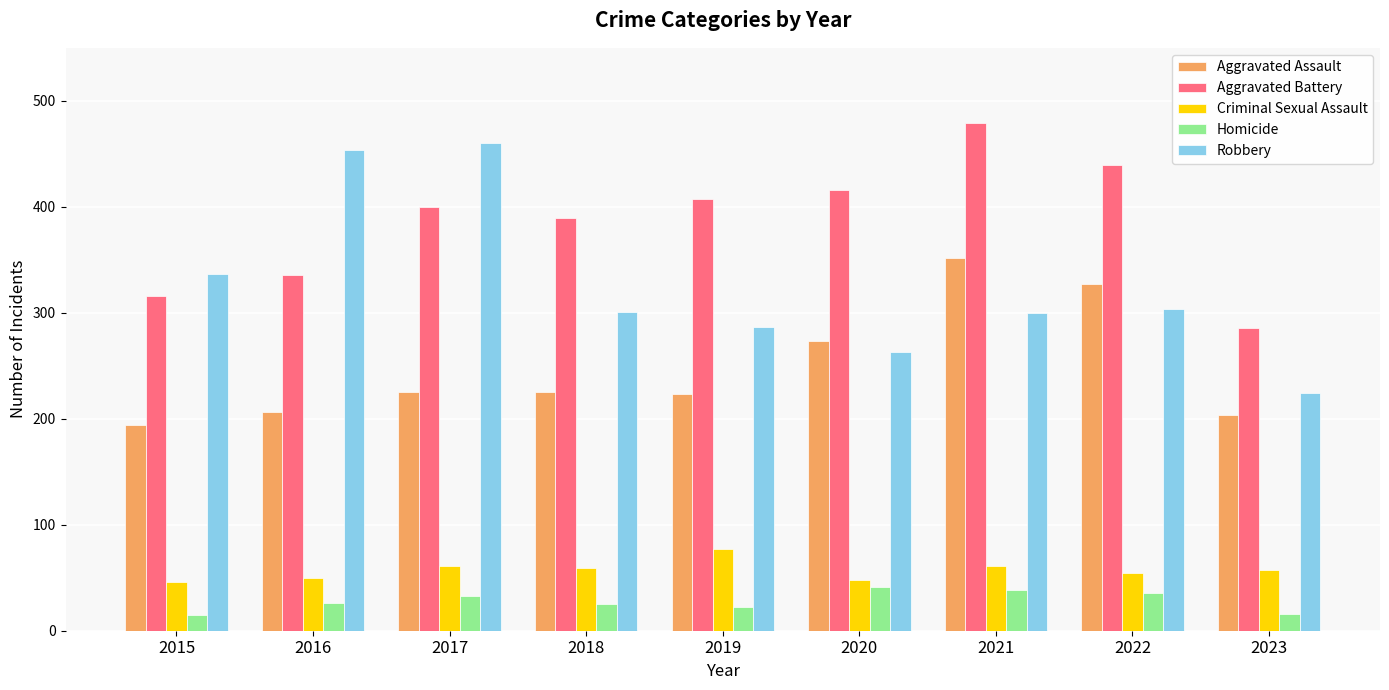

Which series changed the most between 2017 and 2022?

Robbery